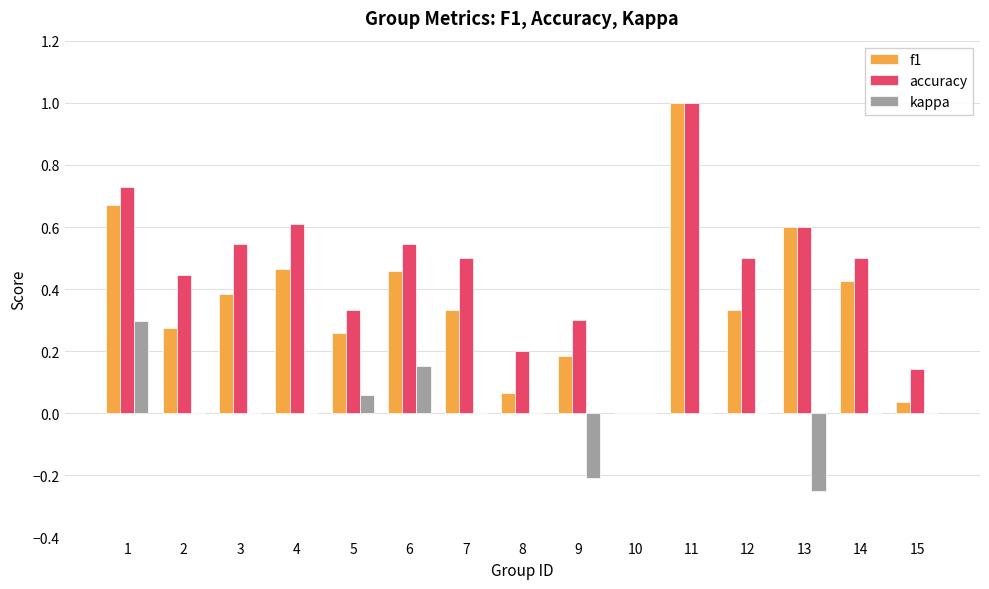

What is the sum of all accuracy values?

6.9